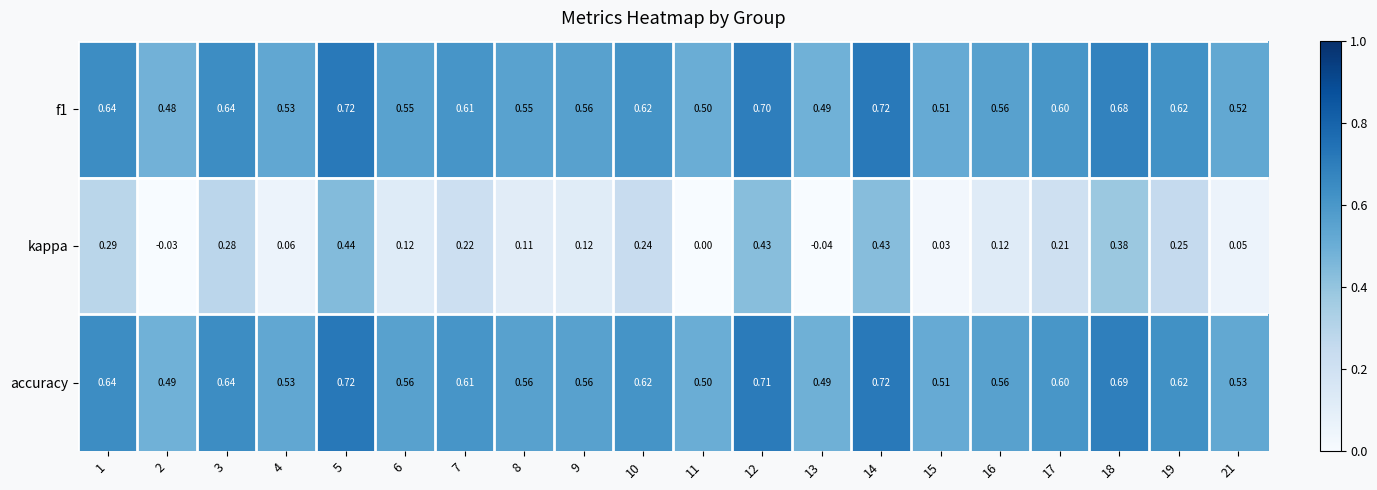

Which series changed the most between 2 and 5?

kappa